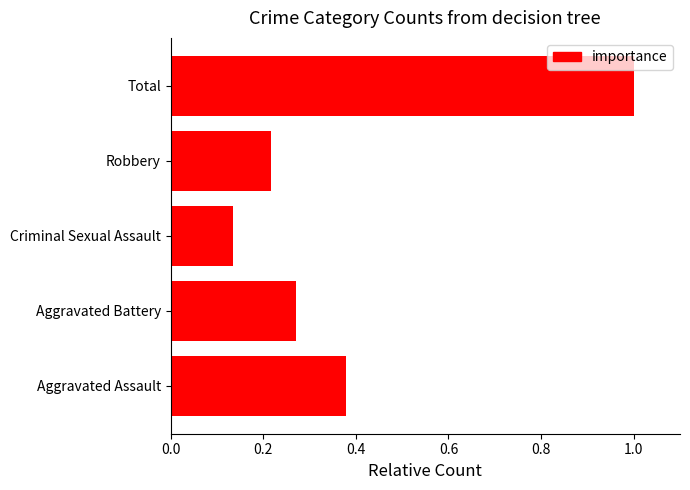

Rank the categories by value from lowest to highest.

Criminal Sexual Assault, Robbery, Aggravated Battery, Aggravated Assault, Total